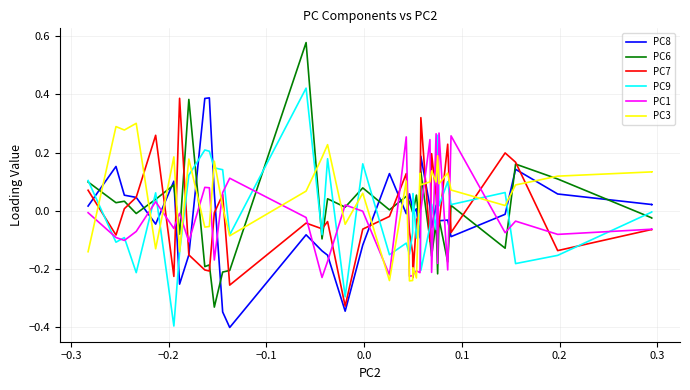

In PC1, how many points are lower than both neighbors (excluding endpoints)?

13